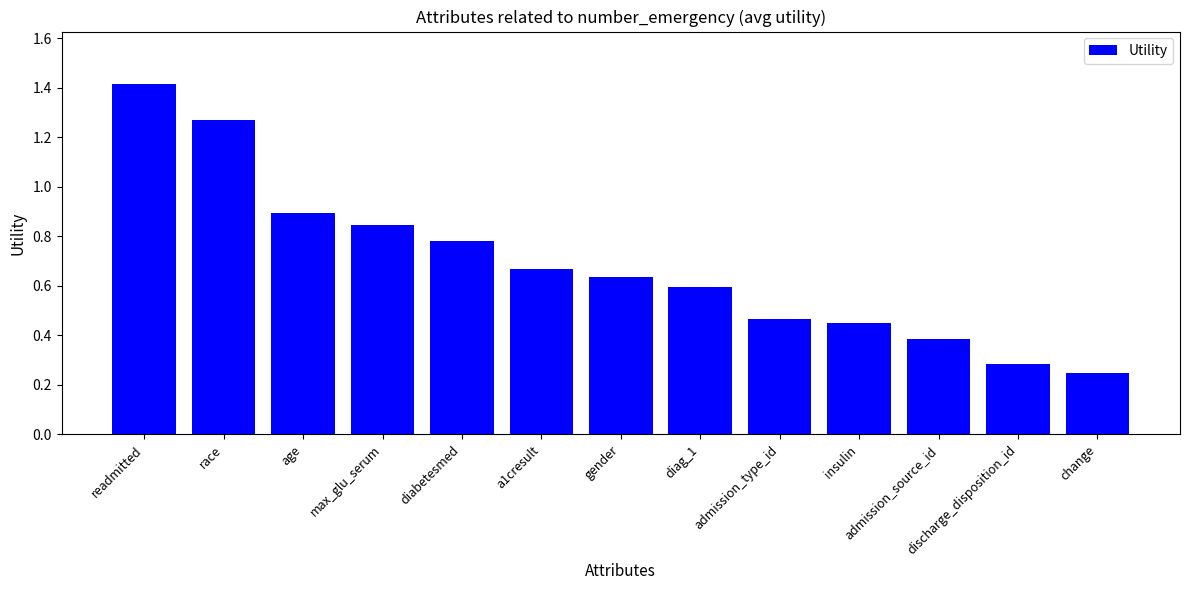

At which category does the chart reach its peak across all series?

readmitted